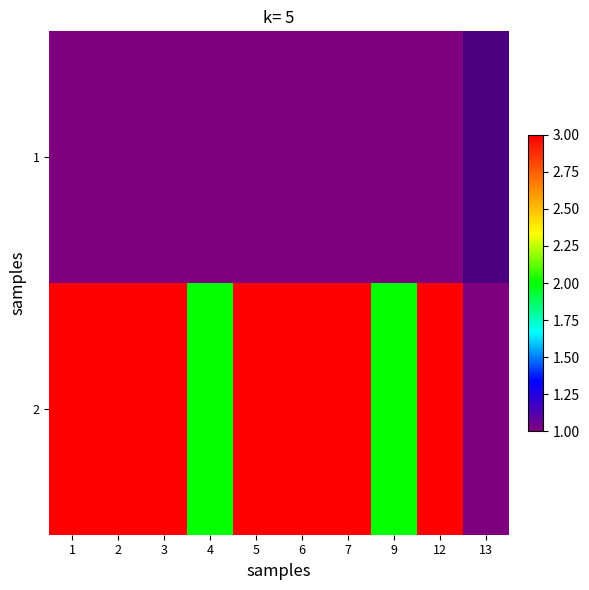

Between 1 and 5, which is larger?

1